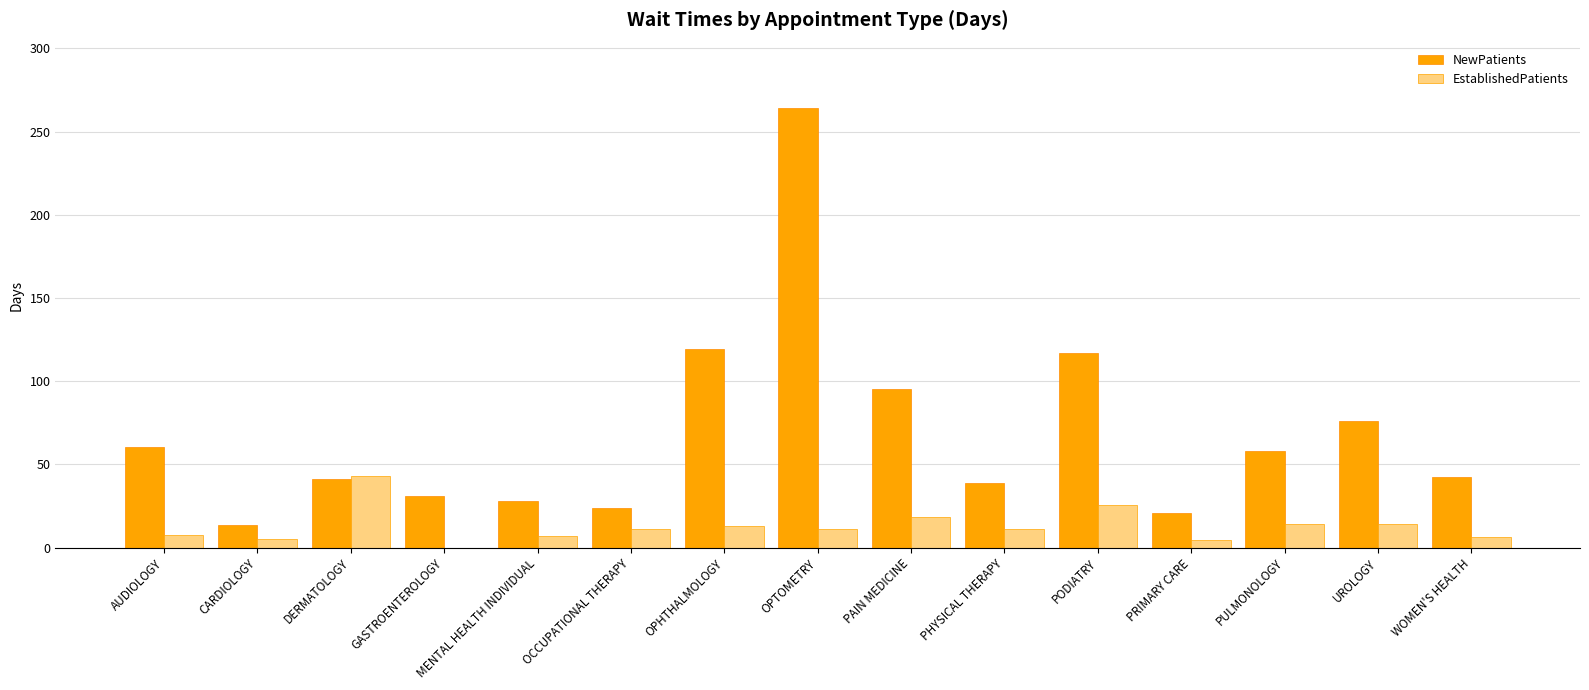

Between MENTAL HEALTH INDIVIDUAL and PODIATRY, which series saw the biggest shift?

NewPatients